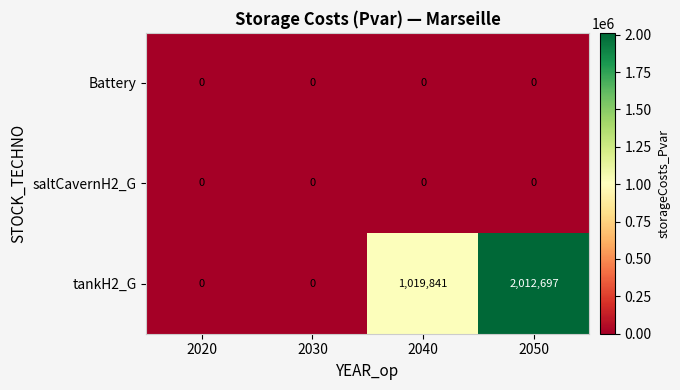

Which label corresponds to the largest value in the chart?

2050